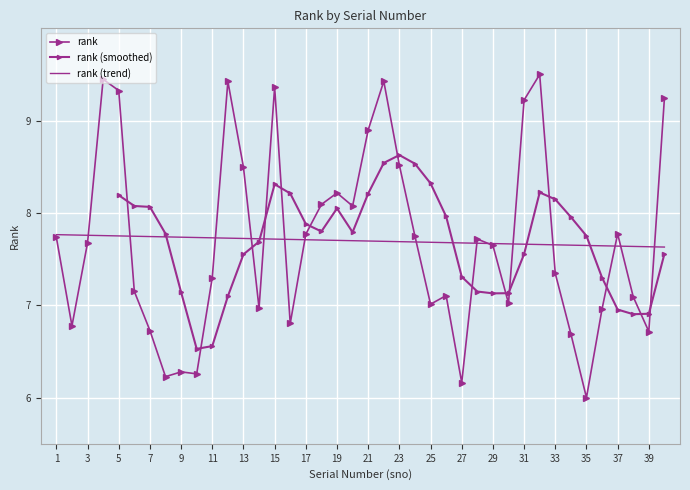

Reading left to right, list all the values displayed in this chart.

1=7.7	2=6.8	3=7.7	4=9.4	5=9.3	6=7.2	7=6.7	8=6.2	9=6.3	10=6.3	11=7.3	12=9.4	13=8.5	14=7.0	15=9.4	16=6.8	17=7.8	18=8.1	19=8.2	20=8.1	21=8.9	22=9.4	23=8.5	24=7.7	25=7.0	26=7.1	27=6.2	28=7.7	29=7.6	30=7.0	31=9.2	32=9.5	33=7.3	34=6.7	35=6.0	36=7.0	37=7.8	38=7.1	39=6.7	40=9.2